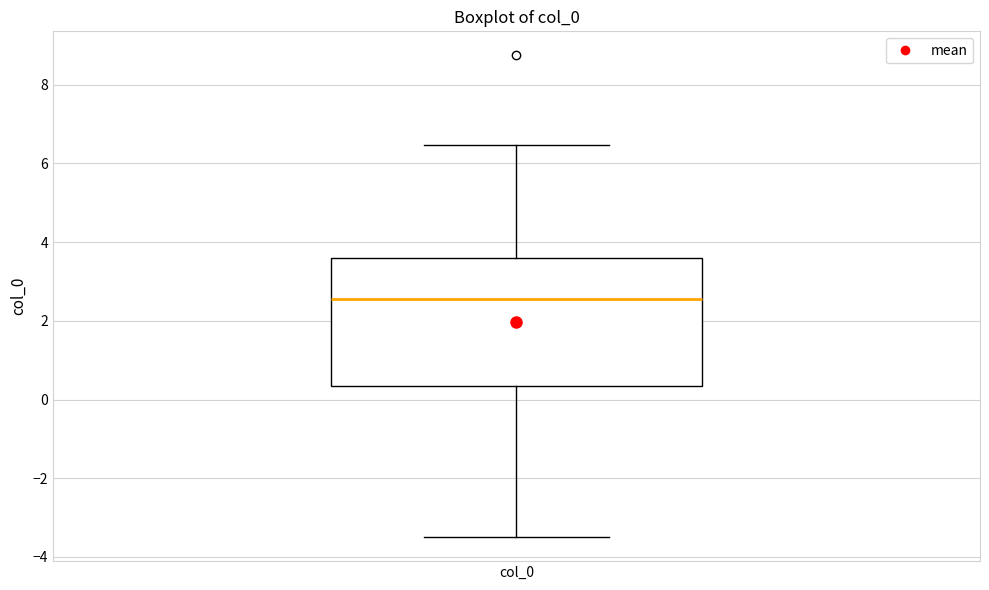

Where is the lower edge of the box for col_0 on the y-axis? The values are not printed on the chart, so give them approximately, as read against the axis.

0.4